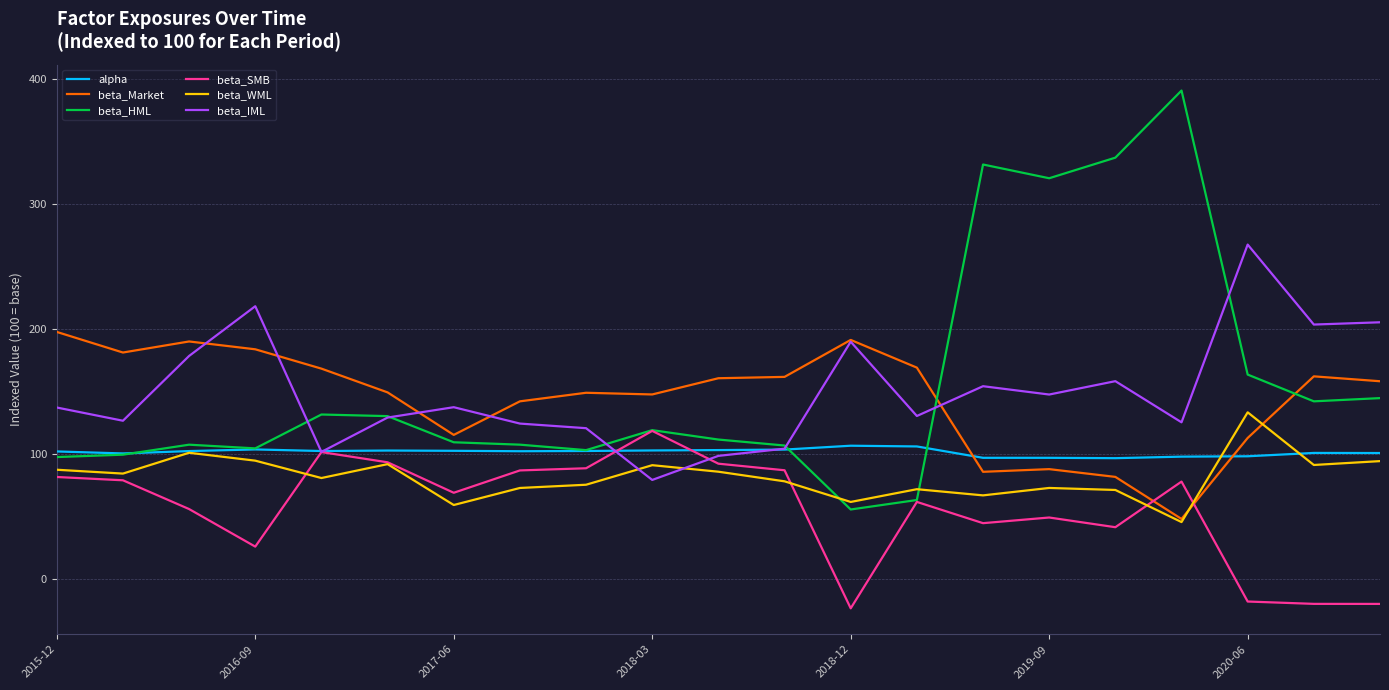

Which series ends up on top after the final intersection of beta_SMB and beta_Market?

beta_Market